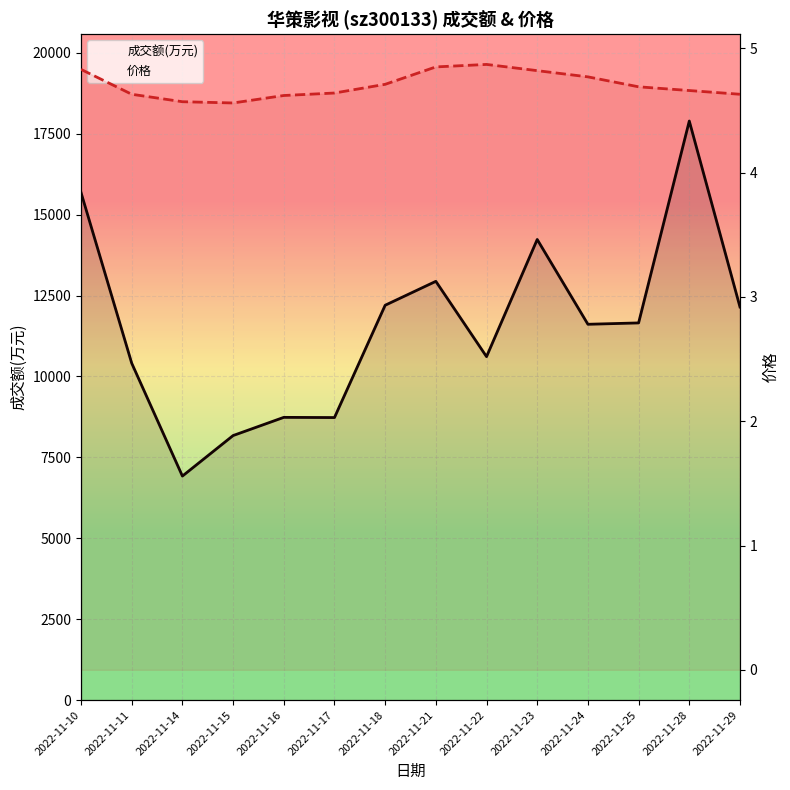

How many data points in 成交额(万元) are above 11653?

6